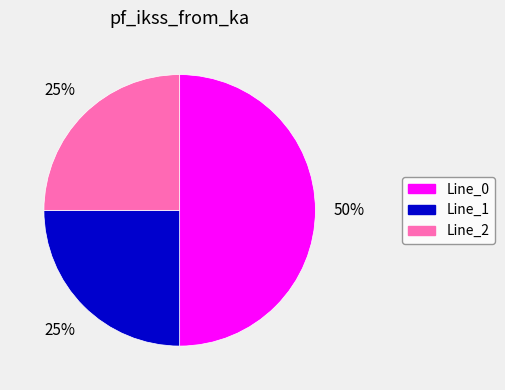

To the nearest percent, what percentage of the pie is Line_1?

25%